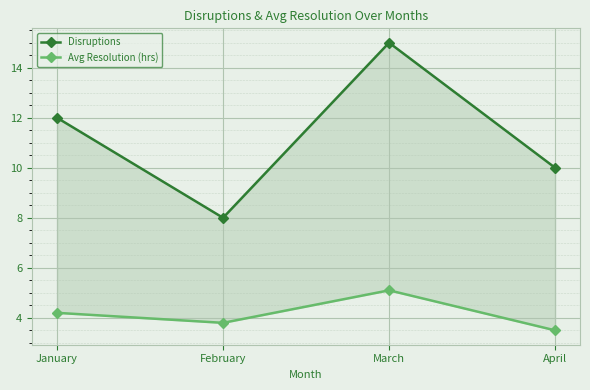

Reading left to right, what are all the values shown in this chart?

Disruptions: 12.0	8.0	15.0	10.0
Avg Resolution (hrs): 4.2	3.8	5.1	3.5